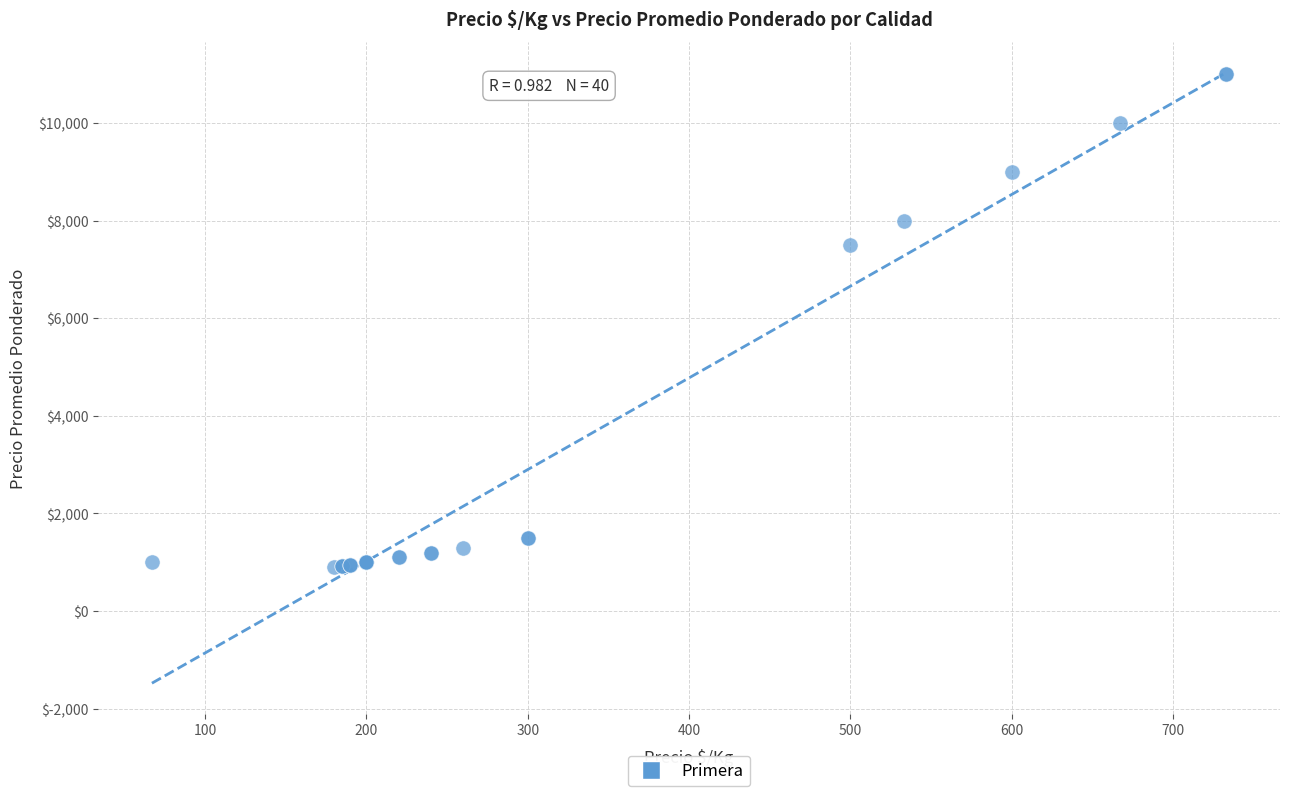

What Y value in the scatter plot is closest to 5950?

7500